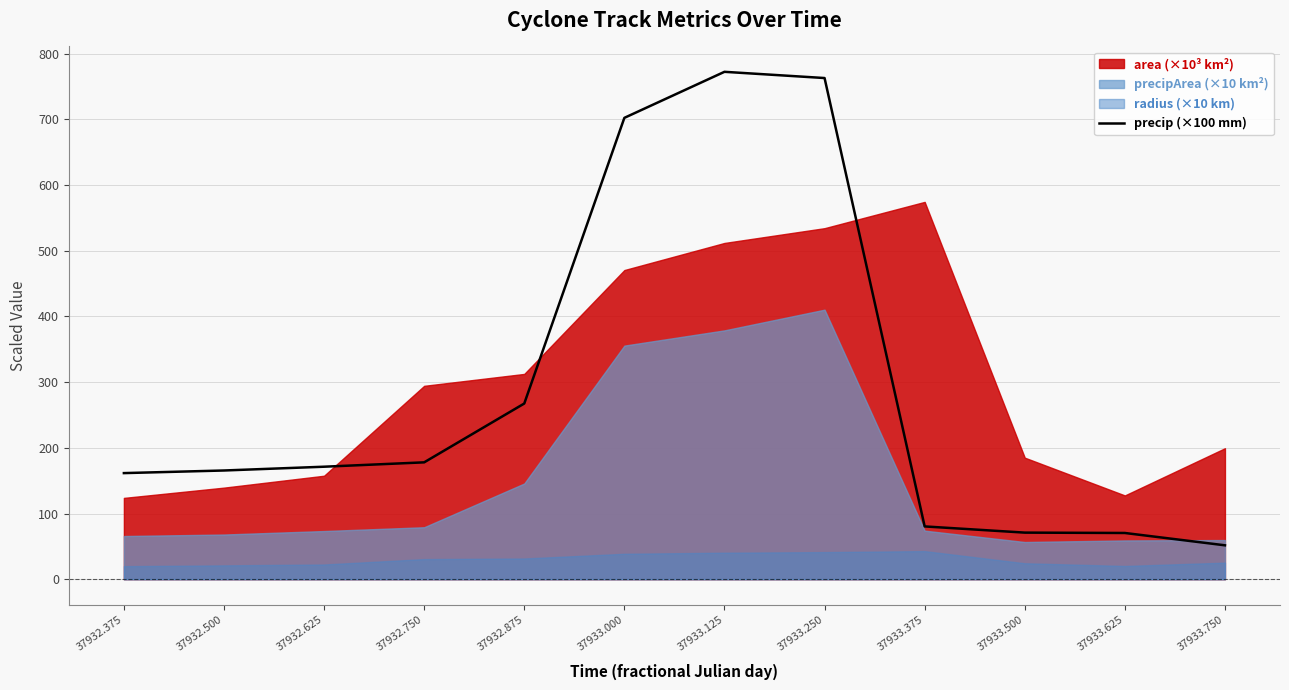

Reading right to left, what are all the values shown in this chart?

37933.750=51.6	37933.625=70.3	37933.500=70.9	37933.375=80.3	37933.250=762.9	37933.125=772.4	37933.000=702.3	37932.875=267.4	37932.750=177.9	37932.625=171.2	37932.500=165.5	37932.375=161.5